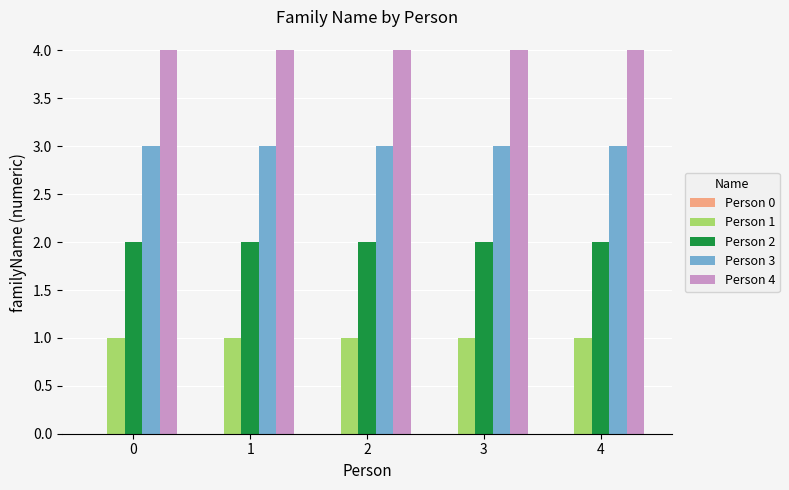

What is the maximum value shown in the chart?

4